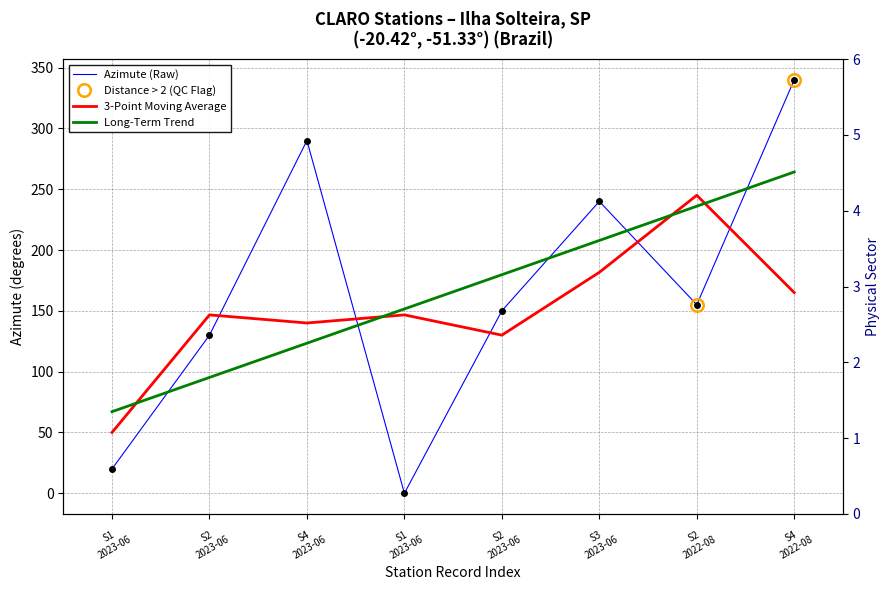

How many lines are shown in the chart?

3